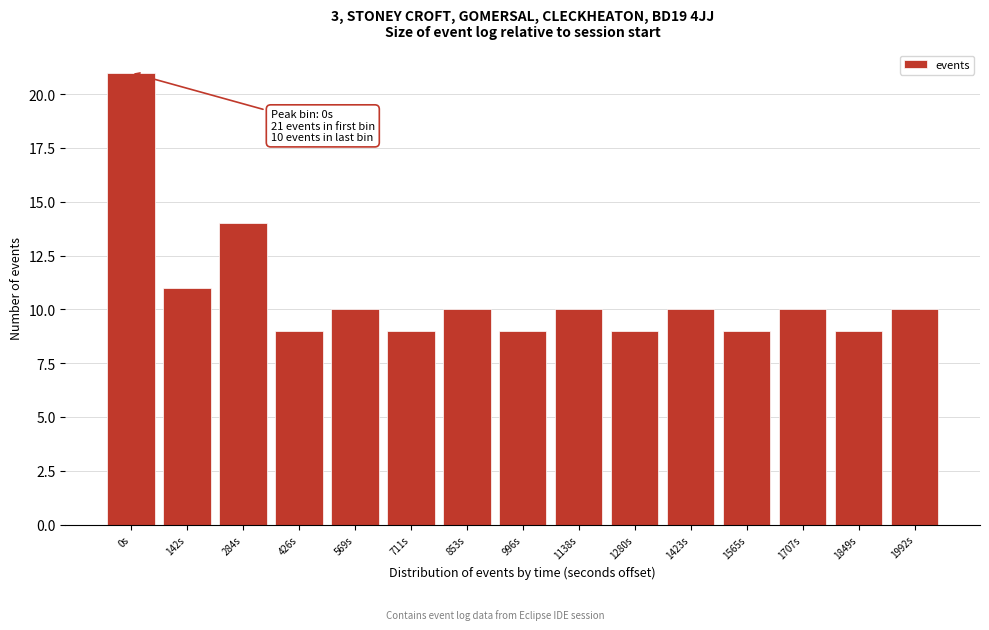

Reading right to left, what are all the values shown in this chart?

10	9	10	9	10	9	10	9	10	9	10	9	14	11	21